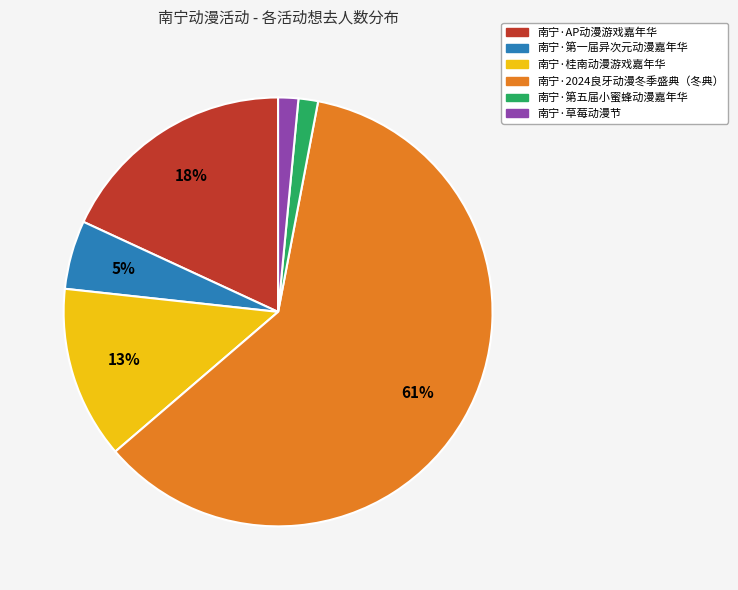

Which category has the biggest portion of the pie?

南宁·2024良牙动漫冬季盛典（冬典）